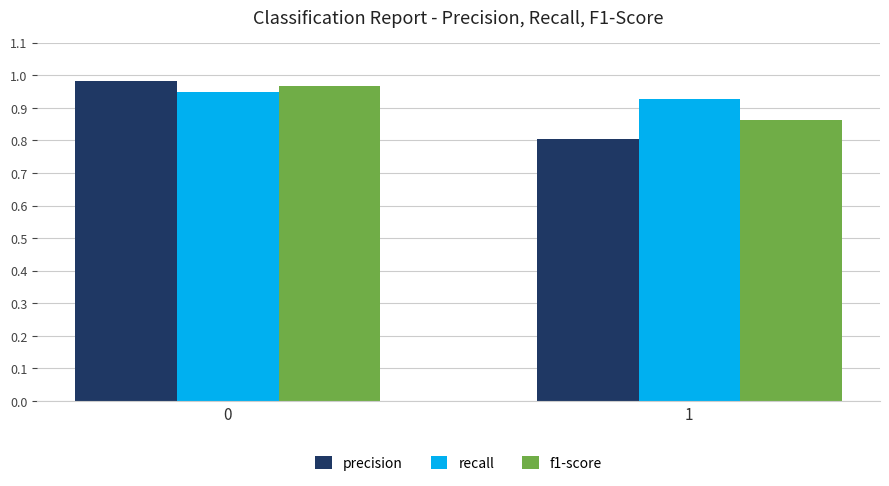

What is the minimum value shown in the chart?

0.8